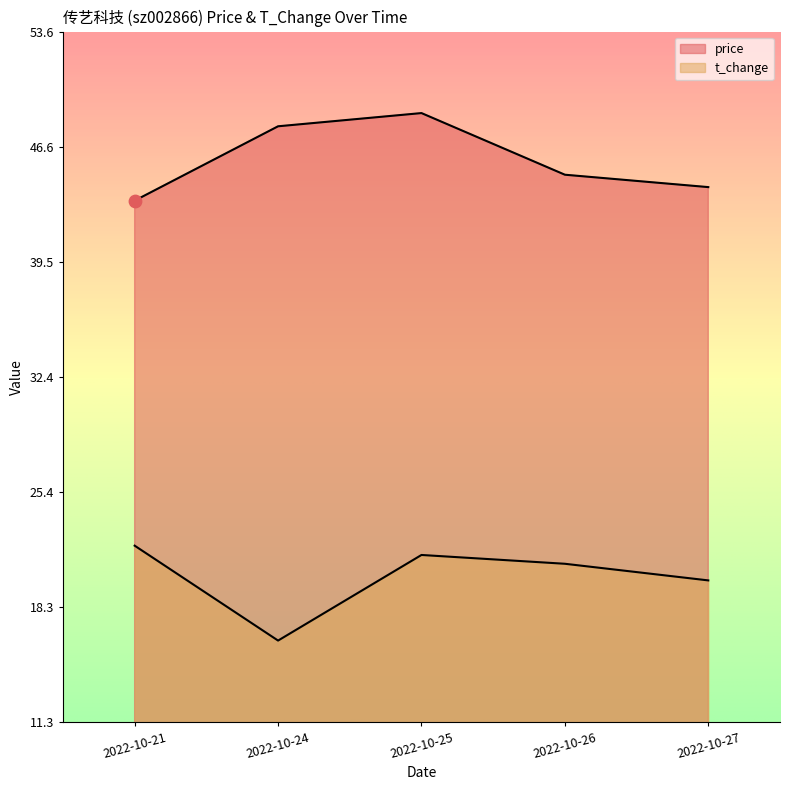

Which series reaches the minimum Y coordinate?

t_change